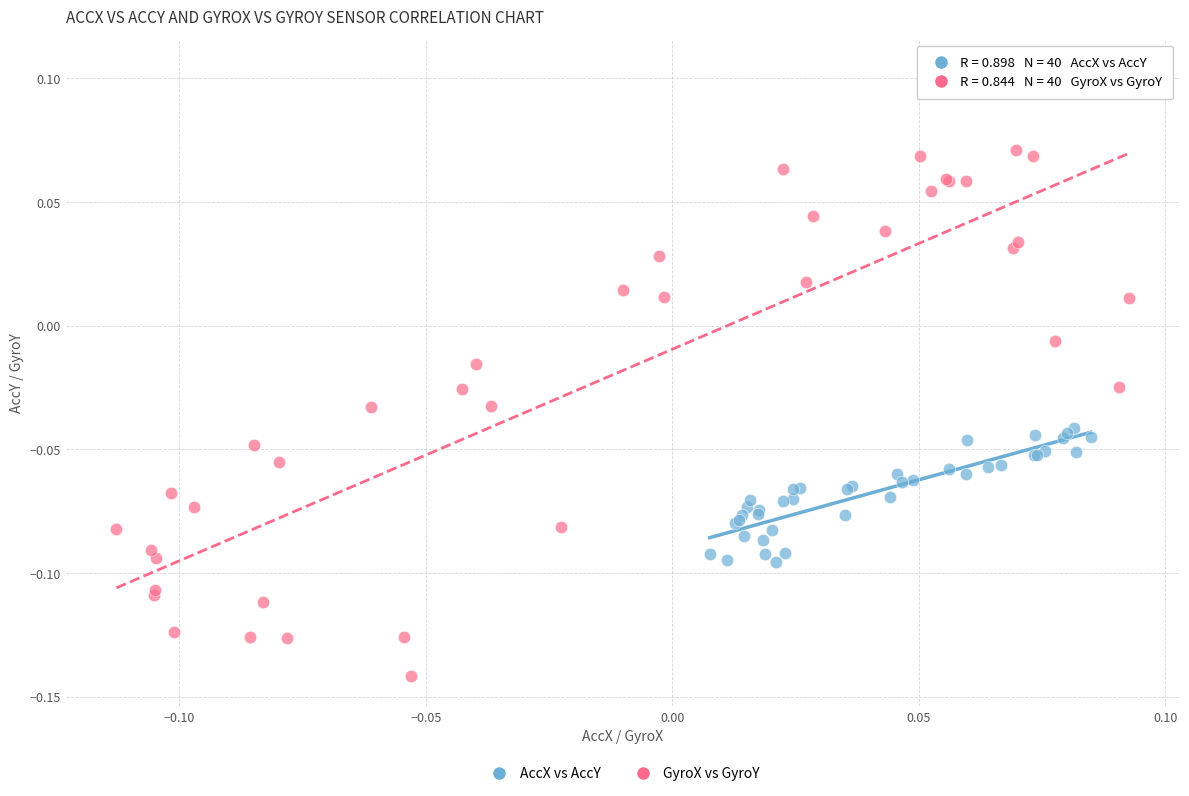

Which series has the widest spread of Y values?

GyroX vs GyroY